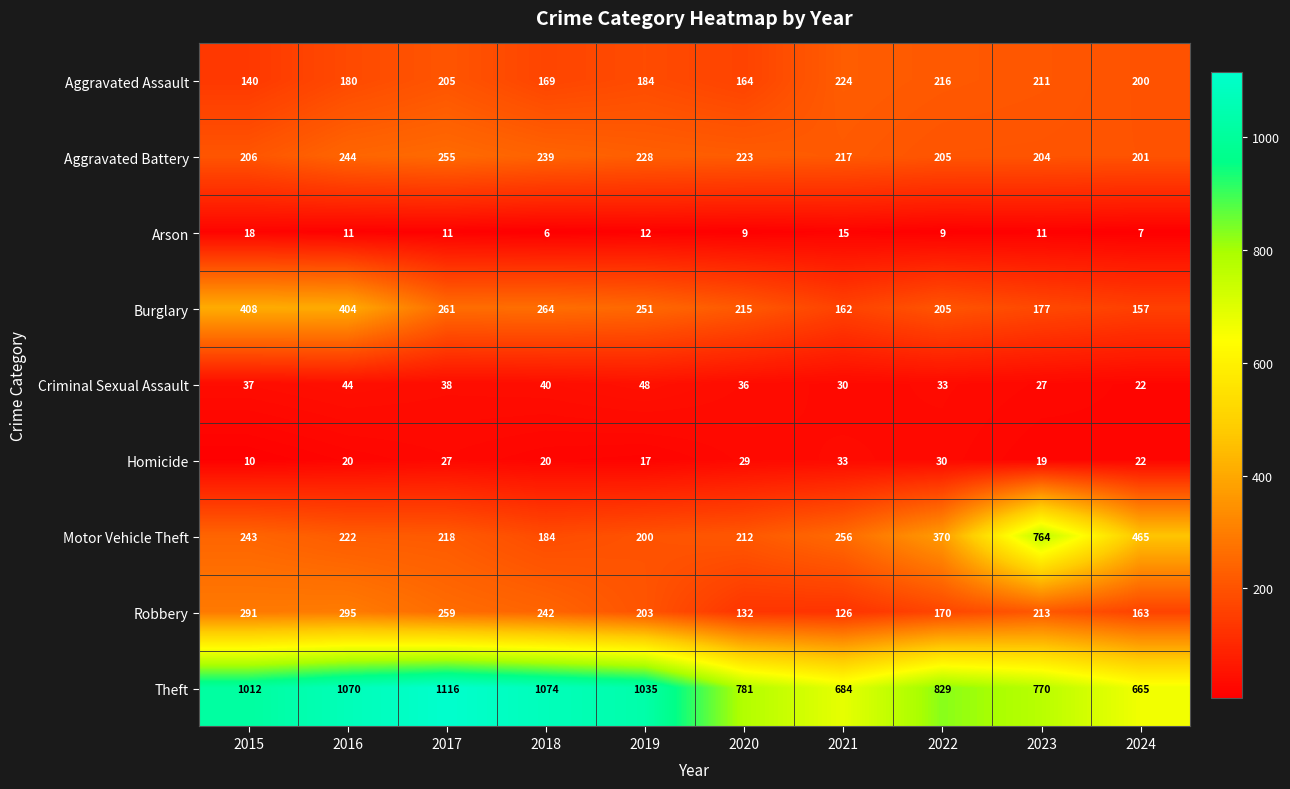

Which series has the widest spread of values?

Motor Vehicle Theft